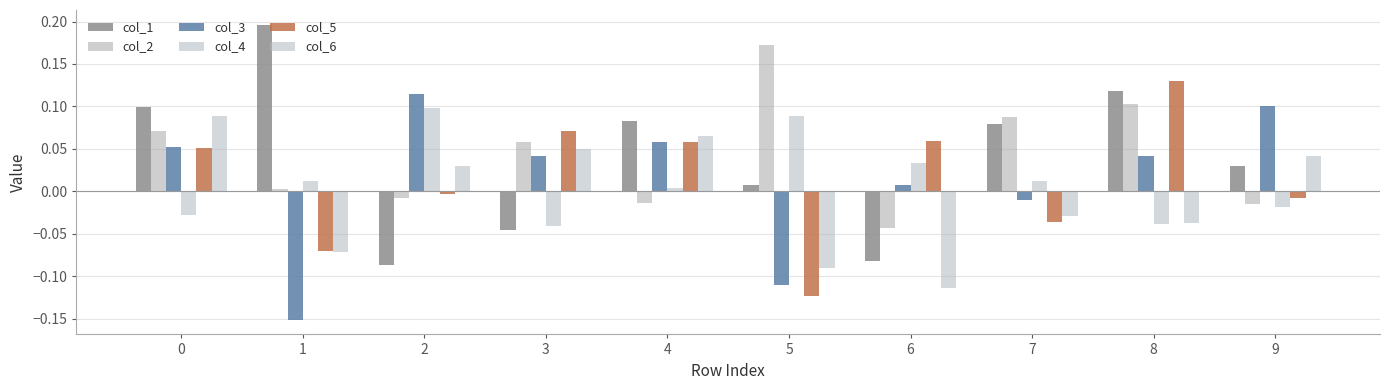

Rank the categories by col_1 value from lowest to highest.

2, 6, 3, 5, 9, 7, 4, 0, 8, 1